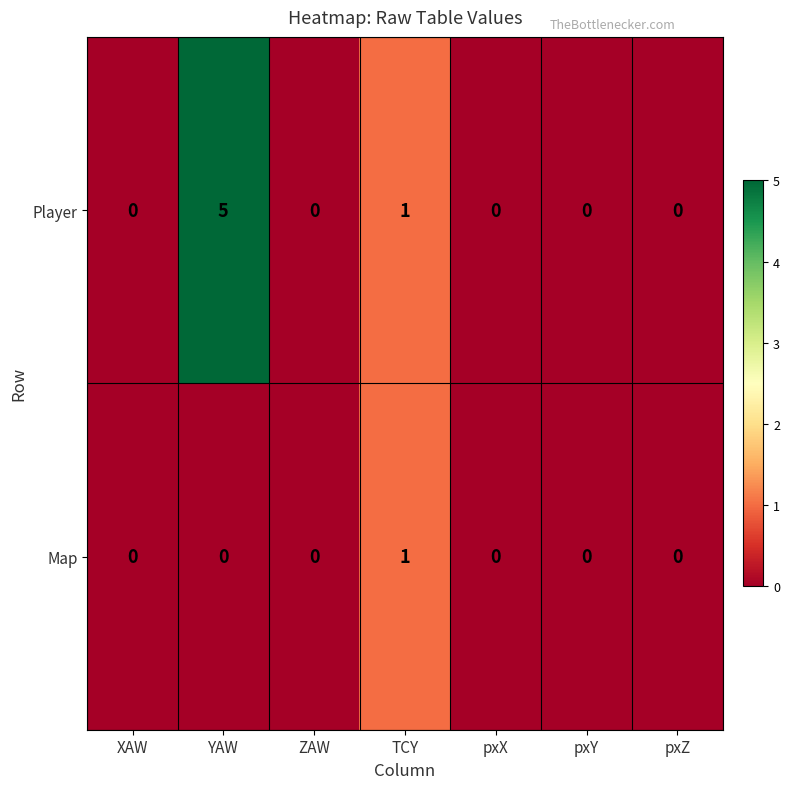

Rank the series by their average value, from highest to lowest.

Player, Map